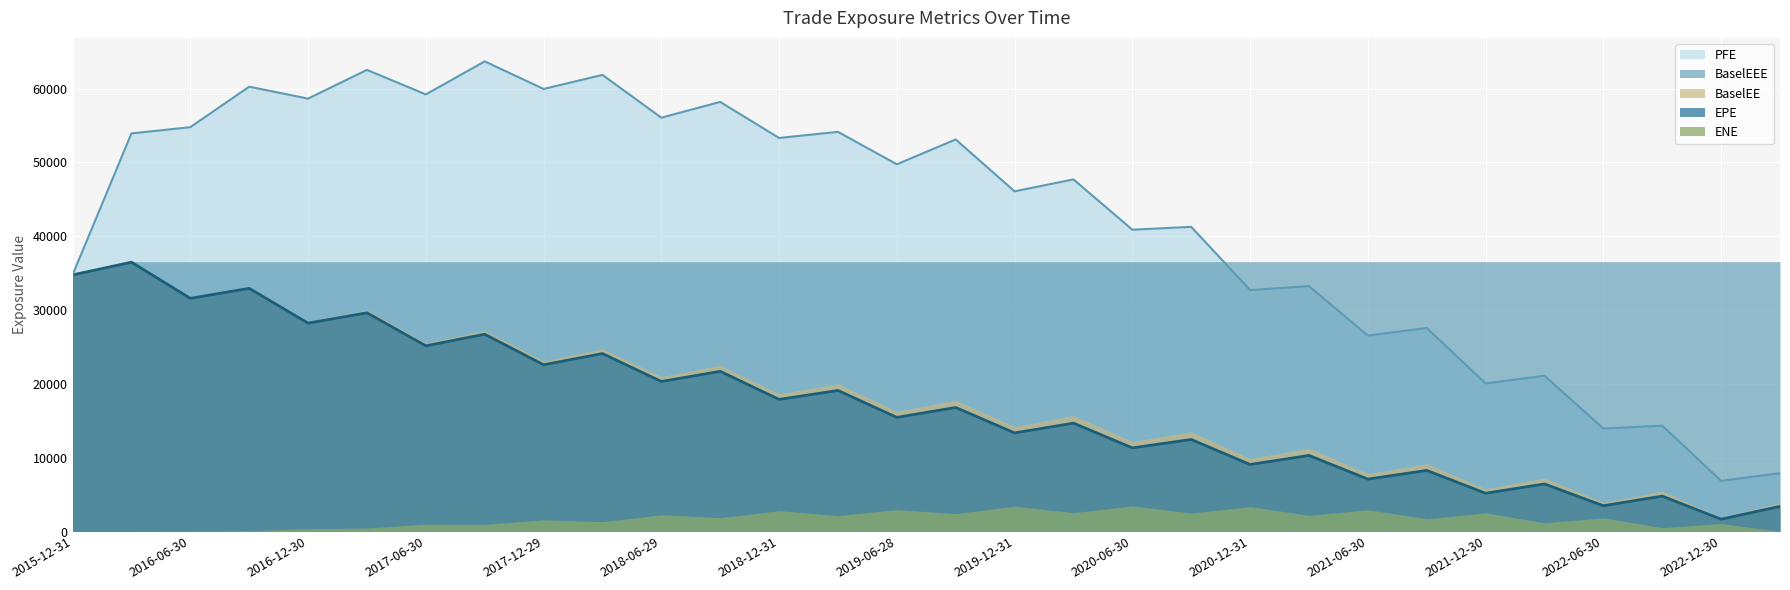

Reading right to left, extract all data points from this chart.

EPE: 2023-03-31=3405.6	2022-12-30=1668.4	2022-09-30=4795.5	2022-06-30=3490.5	2022-03-31=6442.9	2021-12-30=5180.5	2021-09-30=8273.5	2021-06-30=7099.0	2021-03-31=10306.1	2020-12-31=9075.1	2020-09-30=12465.5	2020-06-30=11330.9	2020-03-31=14680.9	2019-12-31=13356.8	2019-09-30=16802.8	2019-06-28=15459.7	2019-03-29=19107.3	2018-12-31=17898.7	2018-09-28=21699.9	2018-06-29=20323.5	2018-03-29=24109.7	2017-12-29=22587.2	2017-09-29=26729.8	2017-06-30=25158.8	2017-03-31=29629.8	2016-12-30=28230.9	2016-09-30=32942.0	2016-06-30=31587.9	2016-03-31=36487.0	2015-12-31=34765.5
ENE: 2023-03-31=15.9	2022-12-30=1073.6	2022-09-30=515.6	2022-06-30=1846.5	2022-03-31=1181.9	2021-12-30=2524.1	2021-09-30=1724.4	2021-06-30=2949.4	2021-03-31=2184.4	2020-12-31=3371.7	2020-09-30=2500.3	2020-06-30=3464.8	2020-03-31=2551.2	2019-12-31=3425.8	2019-09-30=2422.2	2019-06-28=2964.8	2019-03-29=2150.2	2018-12-31=2824.2	2018-09-28=1871.1	2018-06-29=2255.7	2018-03-29=1337.3	2017-12-29=1587.1	2017-09-29=962.0	2017-06-30=1001.9	2017-03-31=459.2	2016-12-30=390.8	2016-09-30=98.7	2016-06-30=51.9	2016-03-31=2.0	2015-12-31=0.0
PFE: 2023-03-31=7902.4	2022-12-30=6862.2	2022-09-30=14335.1	2022-06-30=13951.2	2022-03-31=21106.0	2021-12-30=20058.4	2021-09-30=27572.0	2021-06-30=26544.4	2021-03-31=33244.1	2020-12-31=32706.7	2020-09-30=41273.4	2020-06-30=40888.3	2020-03-31=47703.0	2019-12-31=46086.4	2019-09-30=53115.1	2019-06-28=49751.8	2019-03-29=54143.4	2018-12-31=53317.5	2018-09-28=58201.5	2018-06-29=56066.5	2018-03-29=61861.9	2017-12-29=59957.6	2017-09-29=63693.0	2017-06-30=59216.0	2017-03-31=62540.7	2016-12-30=58648.8	2016-09-30=60265.4	2016-06-30=54779.6	2016-03-31=53934.3	2015-12-31=34765.5
BaselEE: 2023-03-31=3935.4	2022-12-30=1915.1	2022-09-30=5468.2	2022-06-30=3953.5	2022-03-31=7249.1	2021-12-30=5790.3	2021-09-30=9190.0	2021-06-30=7836.0	2021-03-31=11305.3	2020-12-31=9894.1	2020-09-30=13510.8	2020-06-30=12209.2	2020-03-31=15727.1	2019-12-31=14226.1	2019-09-30=17800.8	2019-06-28=16288.4	2019-03-29=20025.0	2018-12-31=18663.0	2018-09-28=22514.3	2018-06-29=20985.0	2018-03-29=24773.6	2017-12-29=23101.3	2017-09-29=27242.9	2017-06-30=25552.3	2017-03-31=29988.9	2016-12-30=28484.3	2016-09-30=33147.8	2016-06-30=31711.0	2016-03-31=36558.0	2015-12-31=34765.5
BaselEEE: 2023-03-31=36558.0	2022-12-30=36558.0	2022-09-30=36558.0	2022-06-30=36558.0	2022-03-31=36558.0	2021-12-30=36558.0	2021-09-30=36558.0	2021-06-30=36558.0	2021-03-31=36558.0	2020-12-31=36558.0	2020-09-30=36558.0	2020-06-30=36558.0	2020-03-31=36558.0	2019-12-31=36558.0	2019-09-30=36558.0	2019-06-28=36558.0	2019-03-29=36558.0	2018-12-31=36558.0	2018-09-28=36558.0	2018-06-29=36558.0	2018-03-29=36558.0	2017-12-29=36558.0	2017-09-29=36558.0	2017-06-30=36558.0	2017-03-31=36558.0	2016-12-30=36558.0	2016-09-30=36558.0	2016-06-30=36558.0	2016-03-31=36558.0	2015-12-31=34765.5